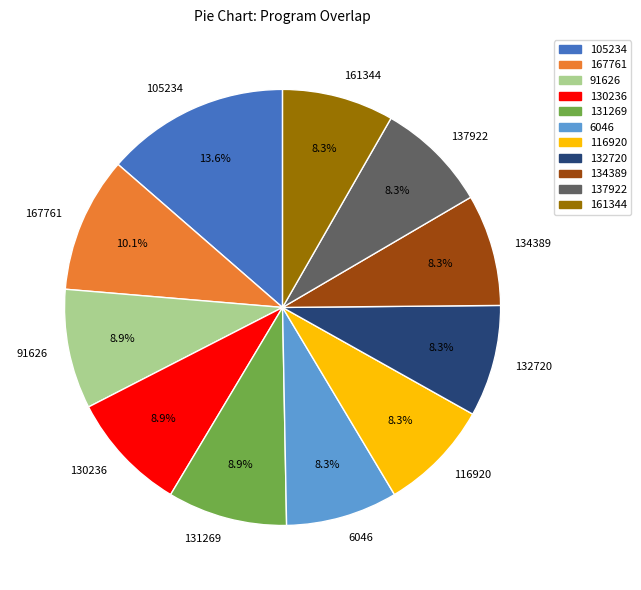

Combined, do 167761 and 137922 account for over 50%?

No